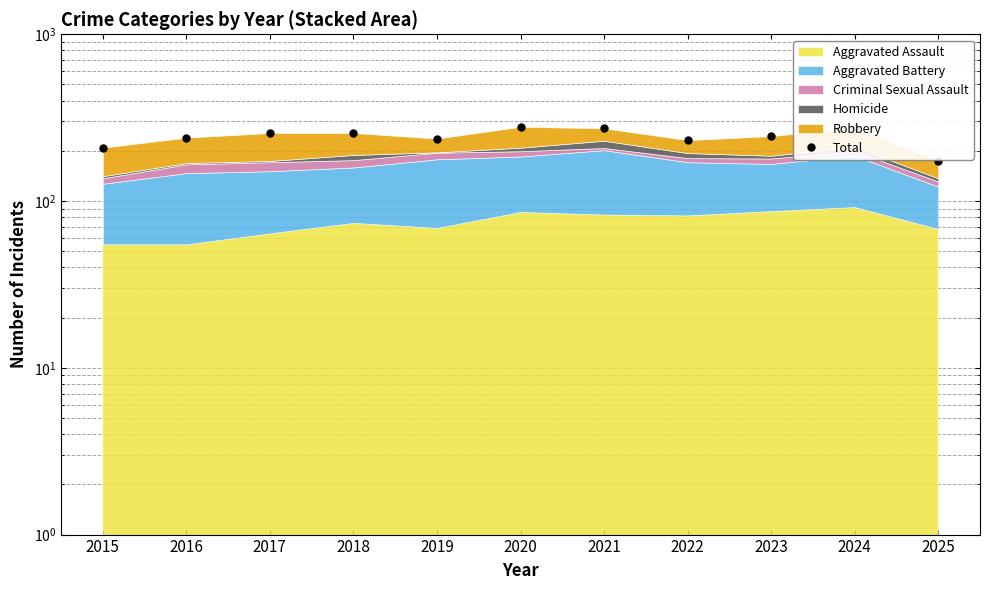

At which category does the data reach its first local peak?

2020